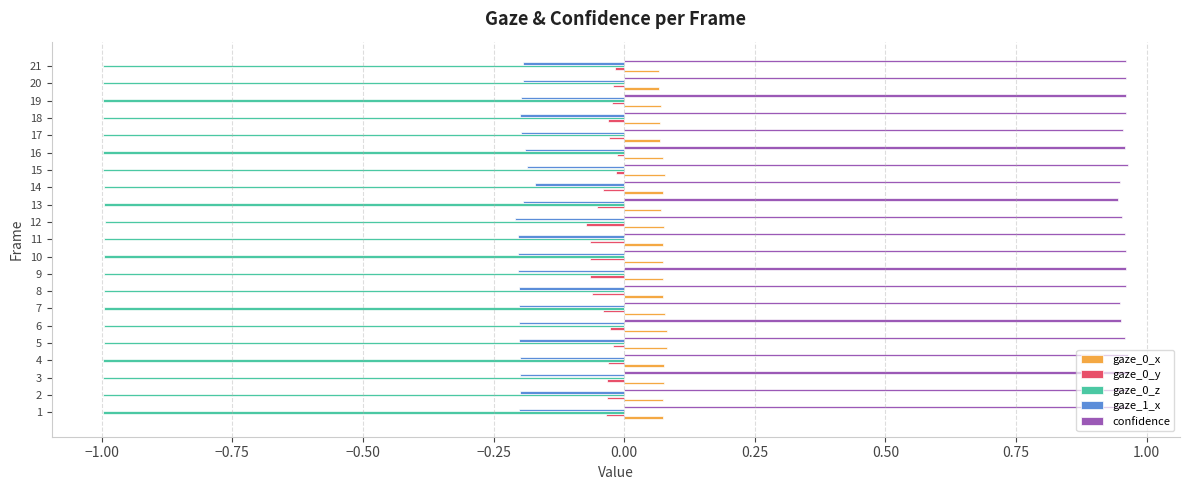

The value of gaze_0_x at 3 is 0.0. True or false?

False